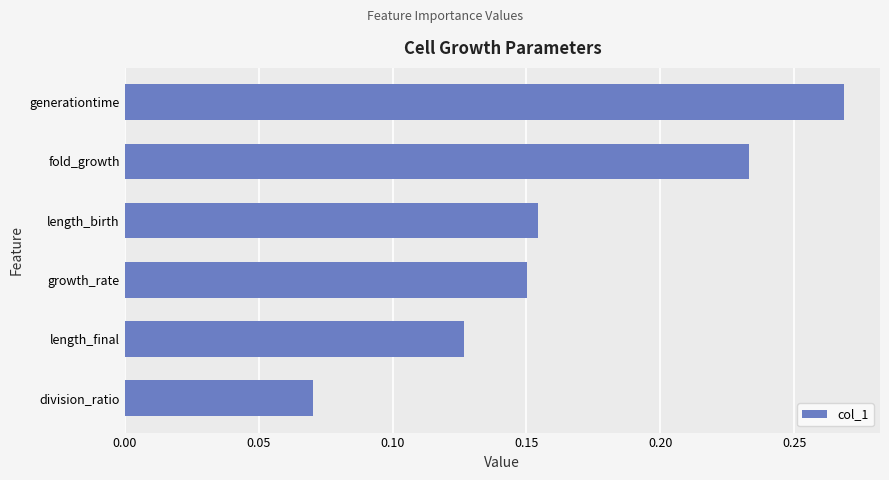

What is the sum of all values?

1.0